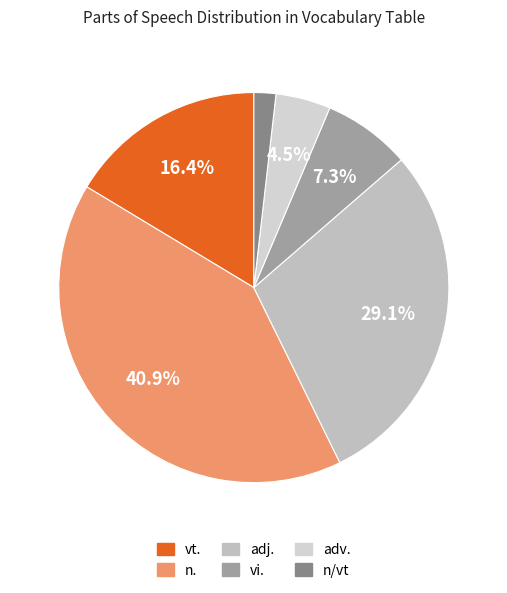

The vi. slice represents 1% of the pie. True or false?

False